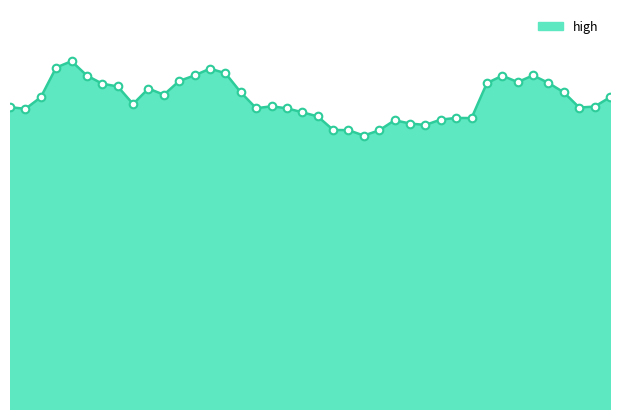

Does the chart have visible grid lines?

No